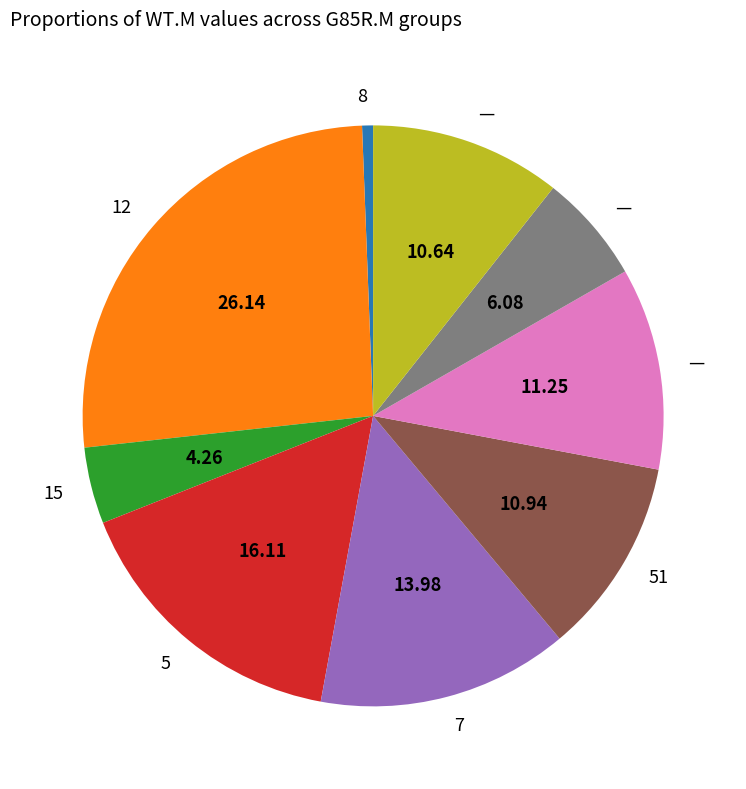

Is there any slice that represents more than half of the pie?

No